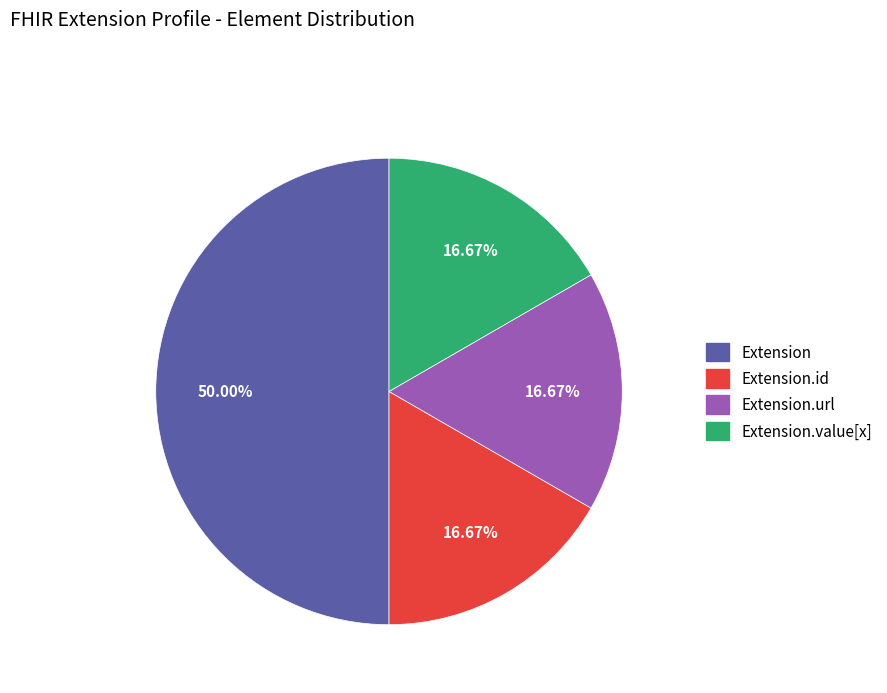

Which slice is the largest?

Extension